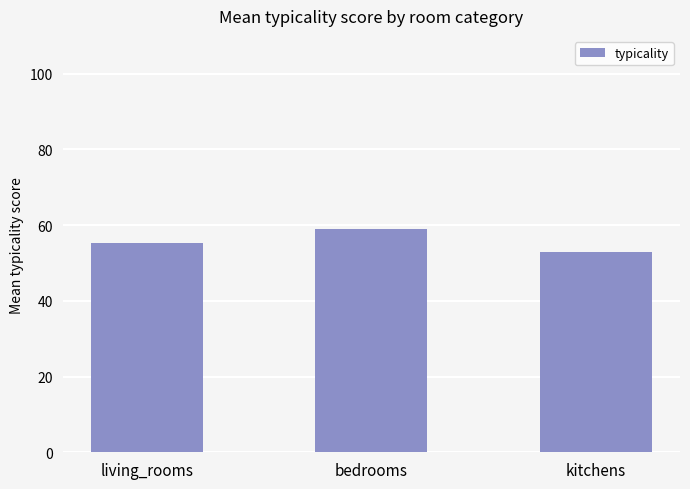

Between bedrooms and living_rooms, which is larger?

bedrooms